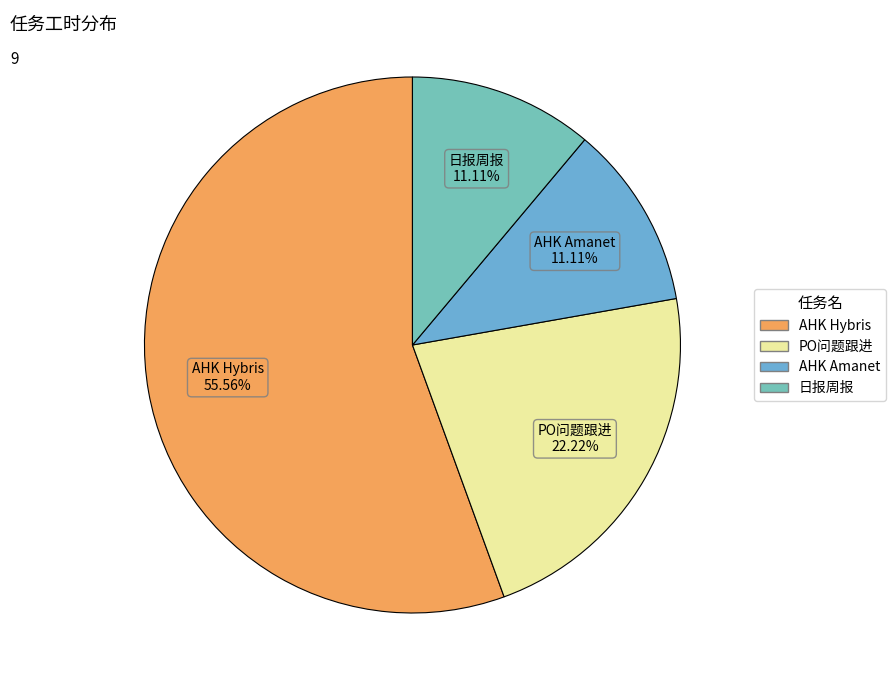

Does 日报周报 account for over 50% of the chart?

No